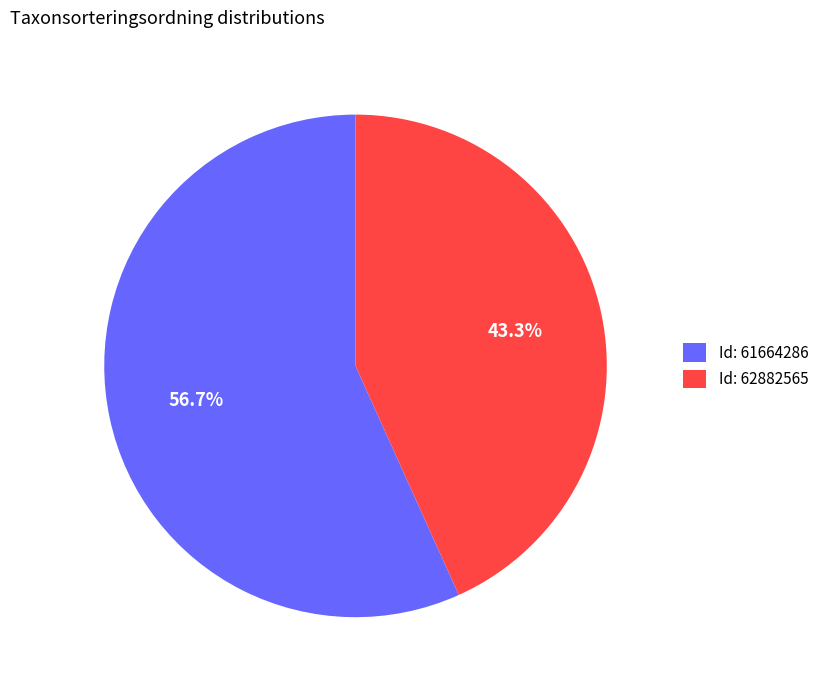

Which slice is the smallest?

Id: 62882565